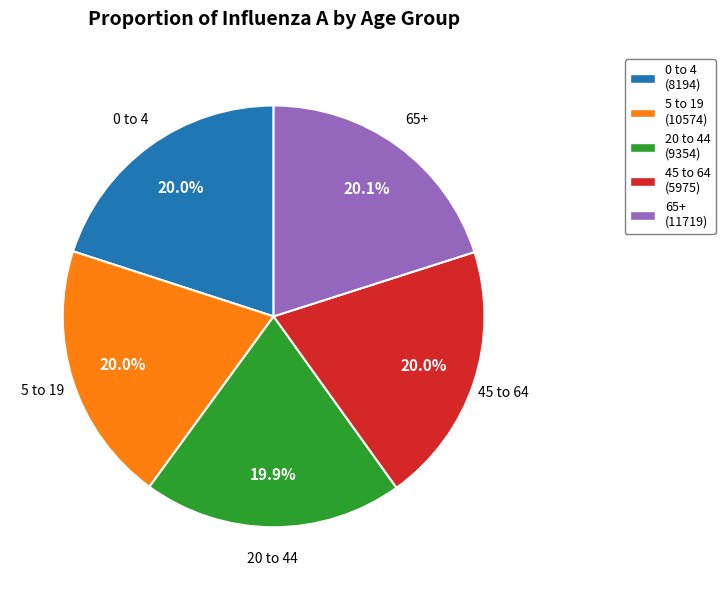

What percentage is the 5 to 19 slice, to the nearest percent?

20%